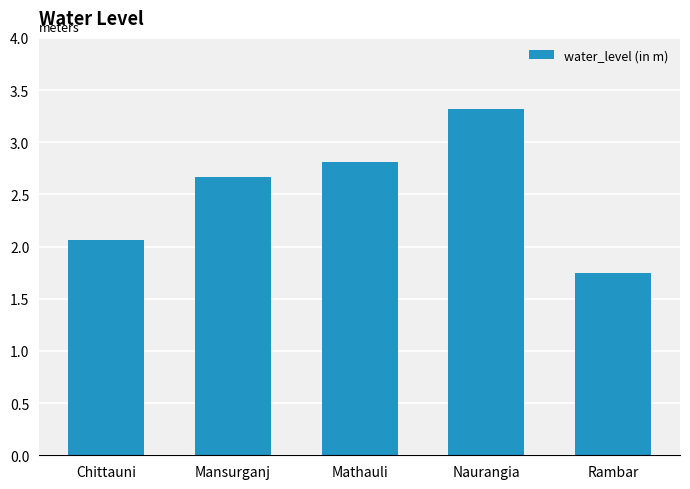

The value at Mansurganj is 0.9. True or false?

False